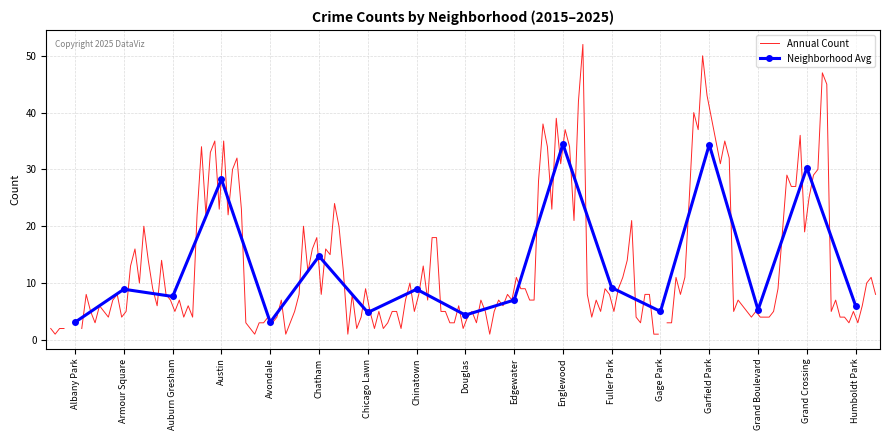

Rank the categories by value from lowest to highest.

Avondale, Albany Park, Douglas, Chicago Lawn, Gage Park, Grand Boulevard, Humboldt Park, Edgewater, Auburn Gresham, Armour Square, Chinatown, Fuller Park, Chatham, Austin, Grand Crossing, Garfield Park, Englewood